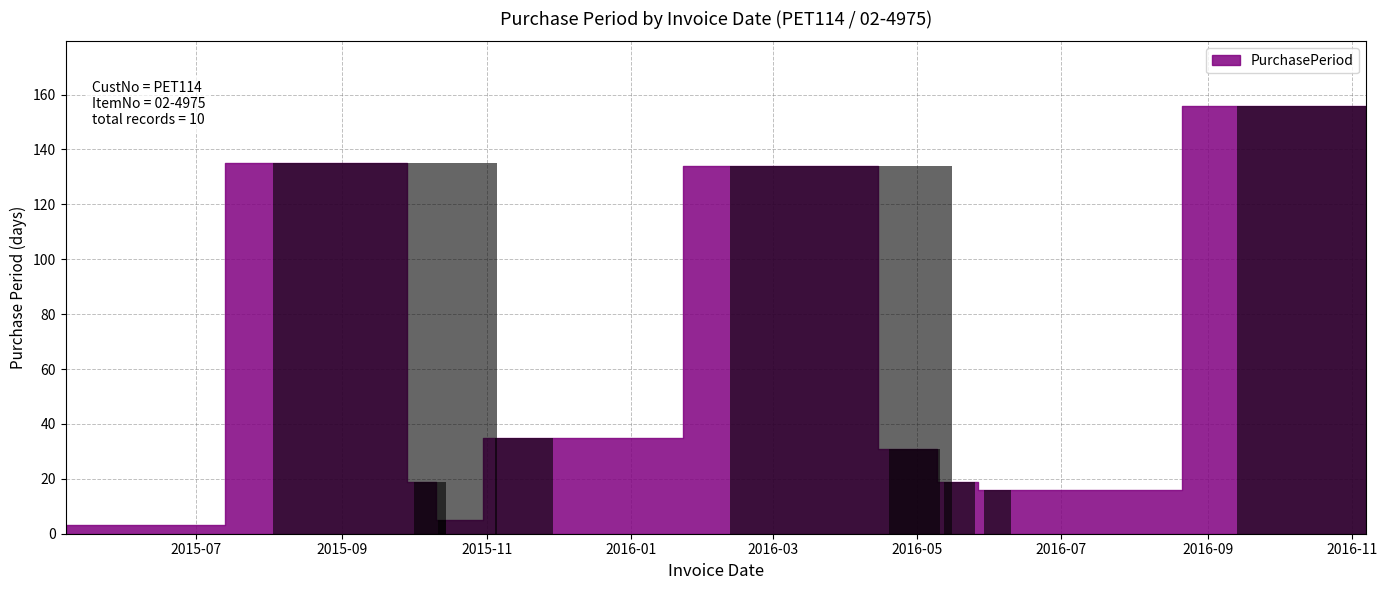

What is the value of the 7th bar from the left?

31